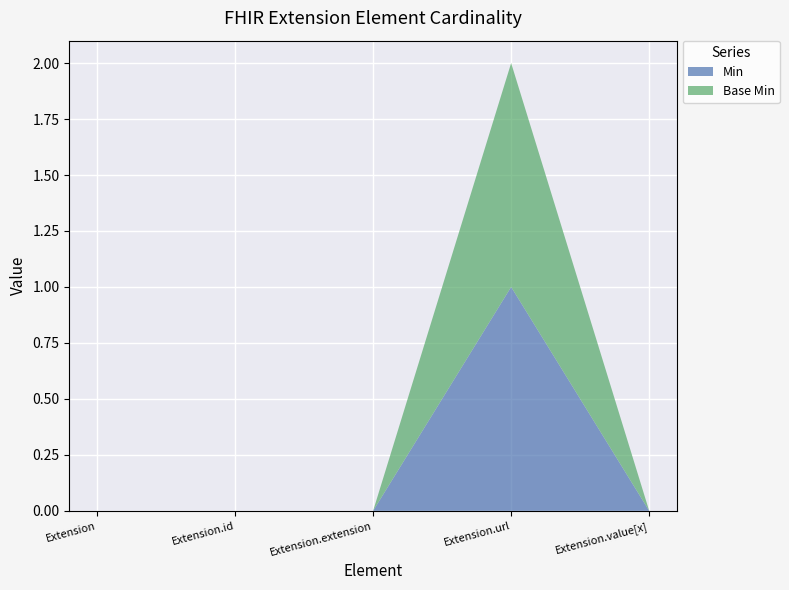

Reading left to right, transcribe all the data shown in this chart.

Min: 0	0	0	1	0
Base Min: 0	0	0	1	0